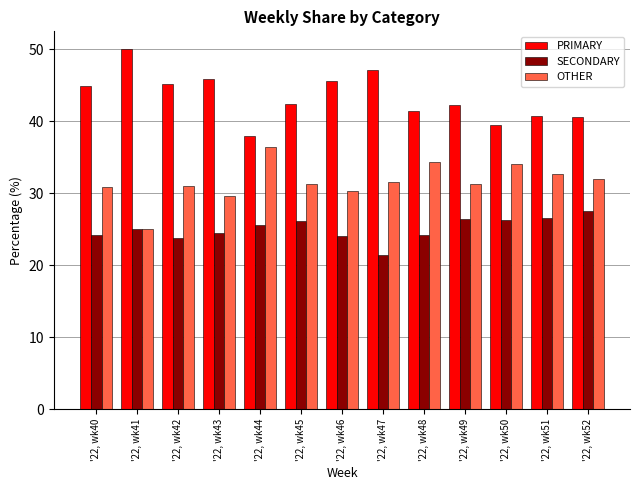

What is the spread (max minus min) of values at '22, wk52?

13.0